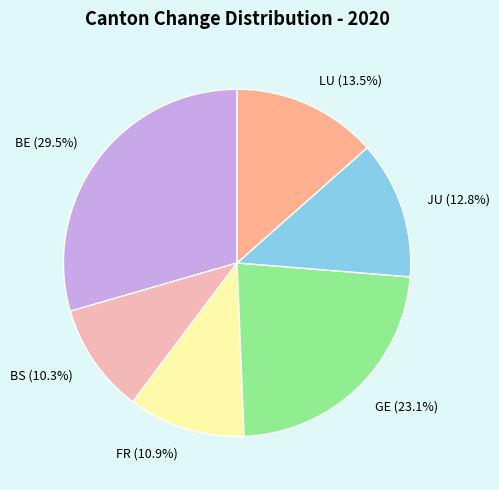

Between BE and LU, which is larger?

BE